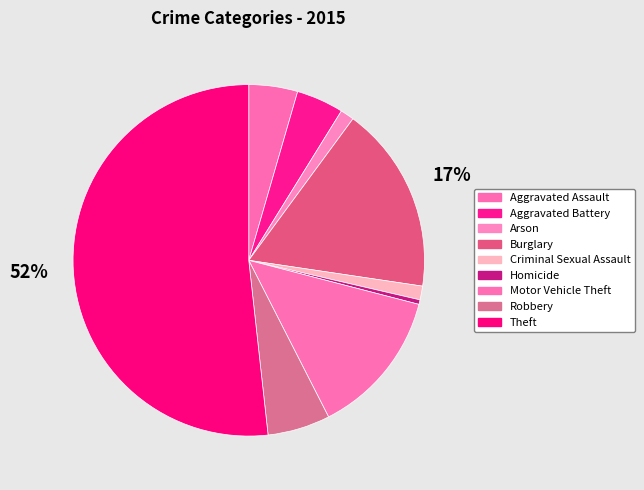

How many slices are in this pie chart?

9